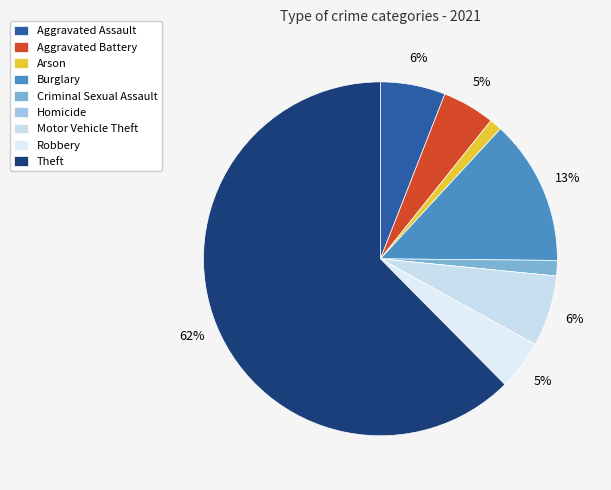

Between Criminal Sexual Assault and Robbery, which is larger?

Robbery